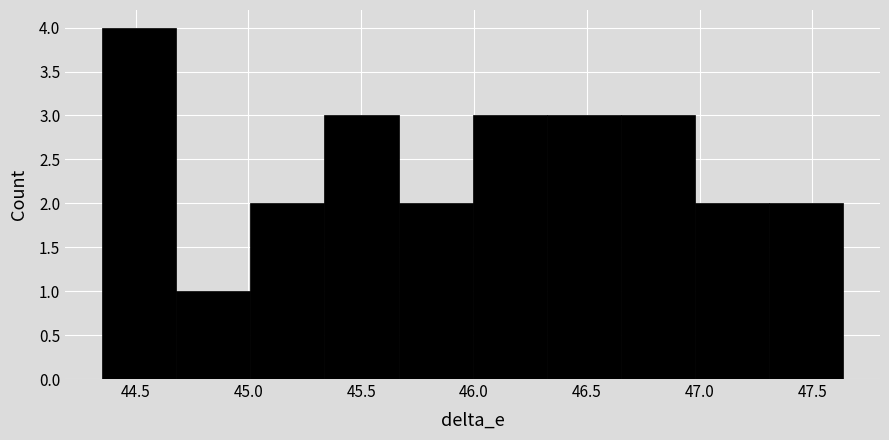

Which range on the x-axis has the tallest bar?

44.35 to 44.70